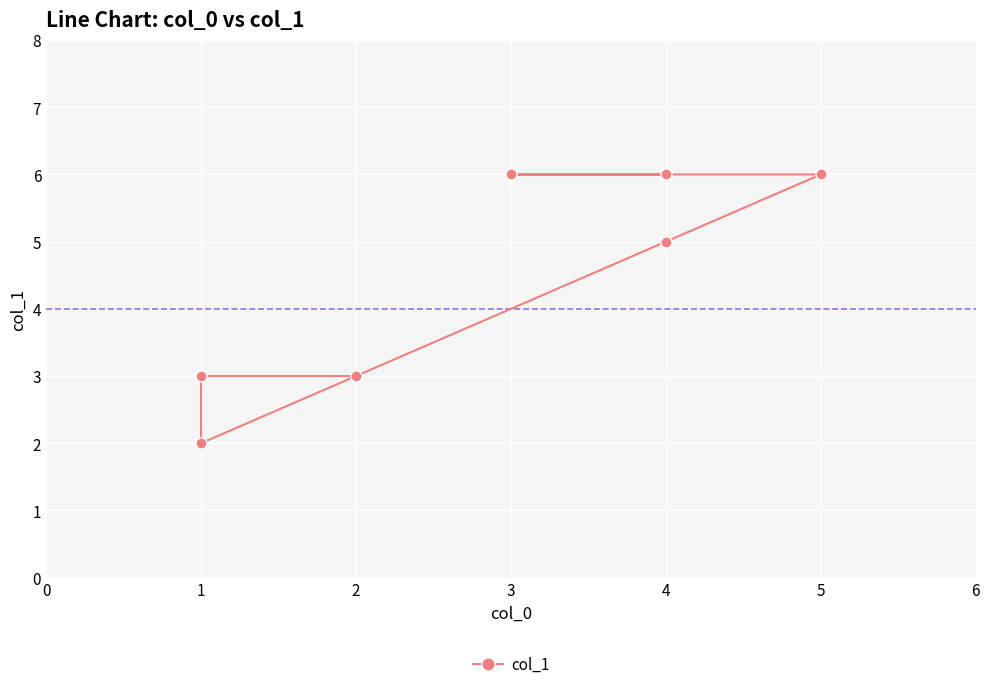

True or false: the data has more than 2 interior local peaks.

False